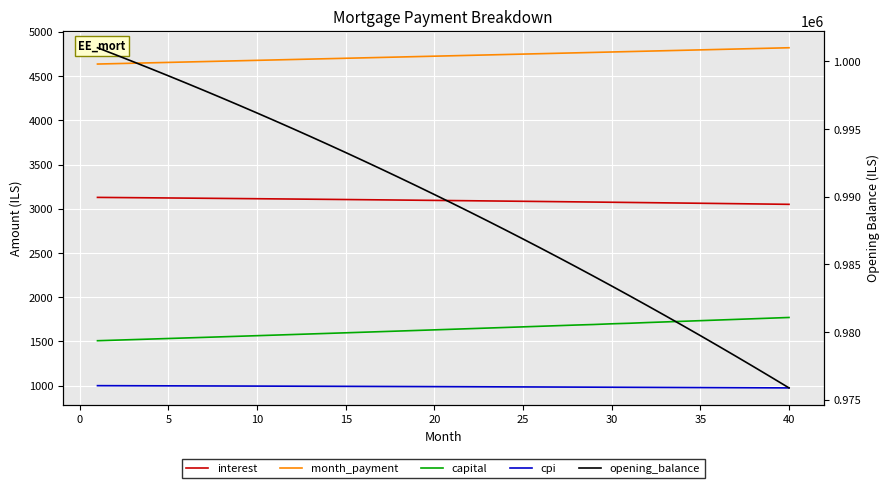

True or false: cpi has more than 1 points higher than both neighbors.

False